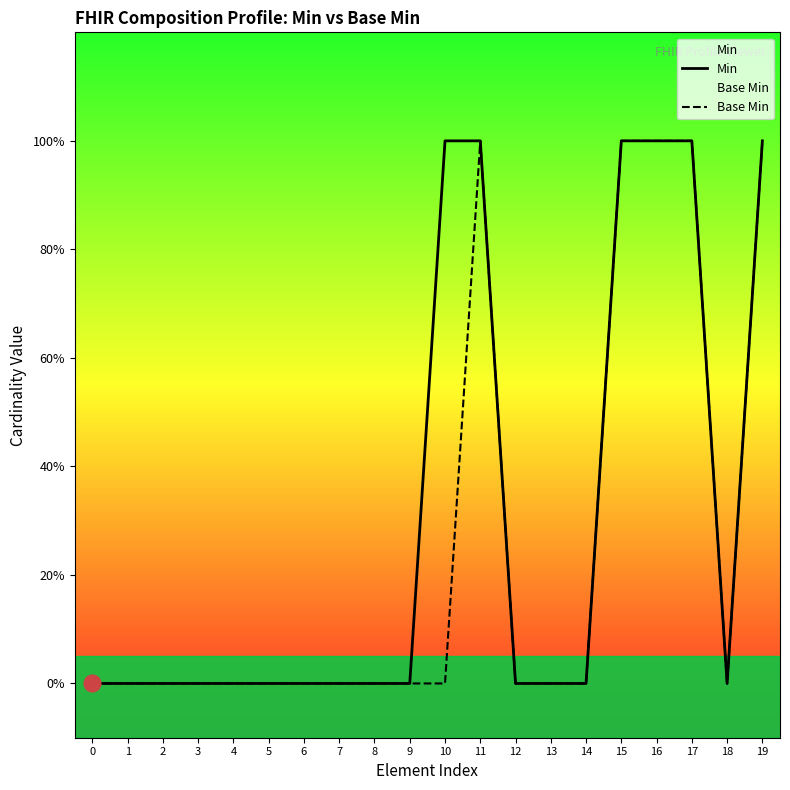

Does the chart have visible grid lines?

No